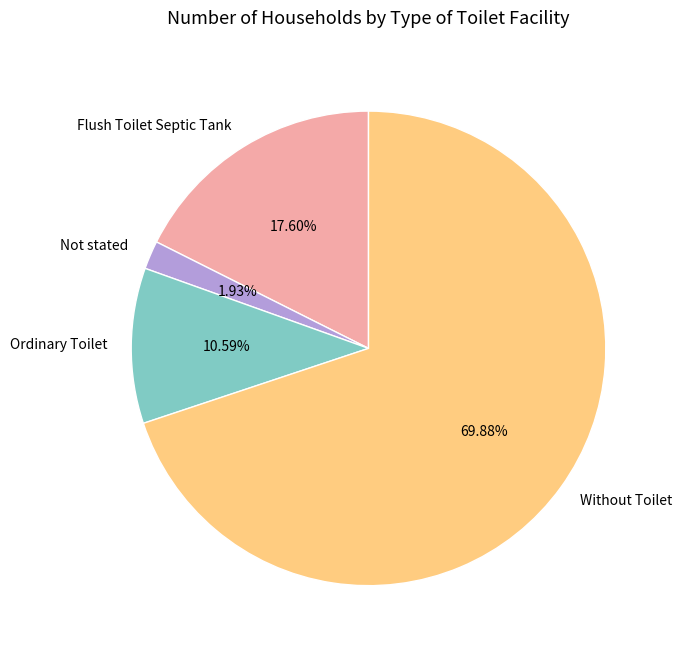

To the nearest percent, what percentage of the pie is Flush Toilet Septic Tank?

18%